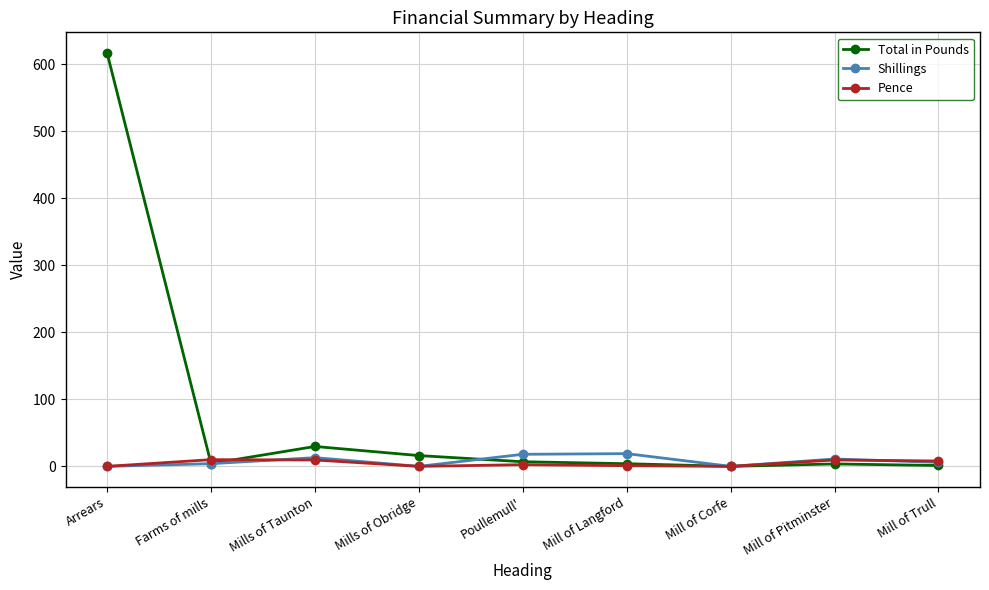

Which series has the widest spread of values?

Total in Pounds